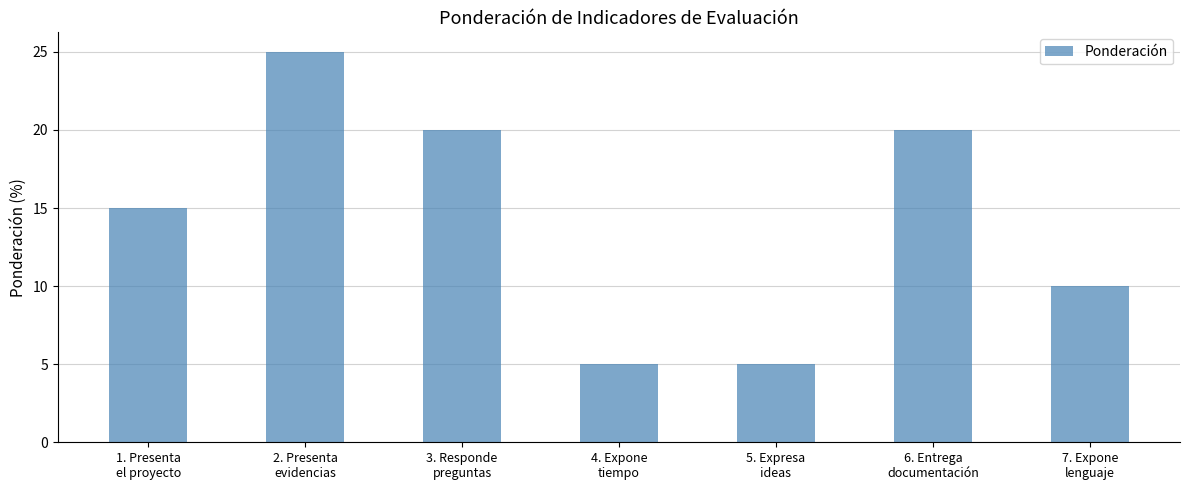

How many values are between 5 and 20?

6